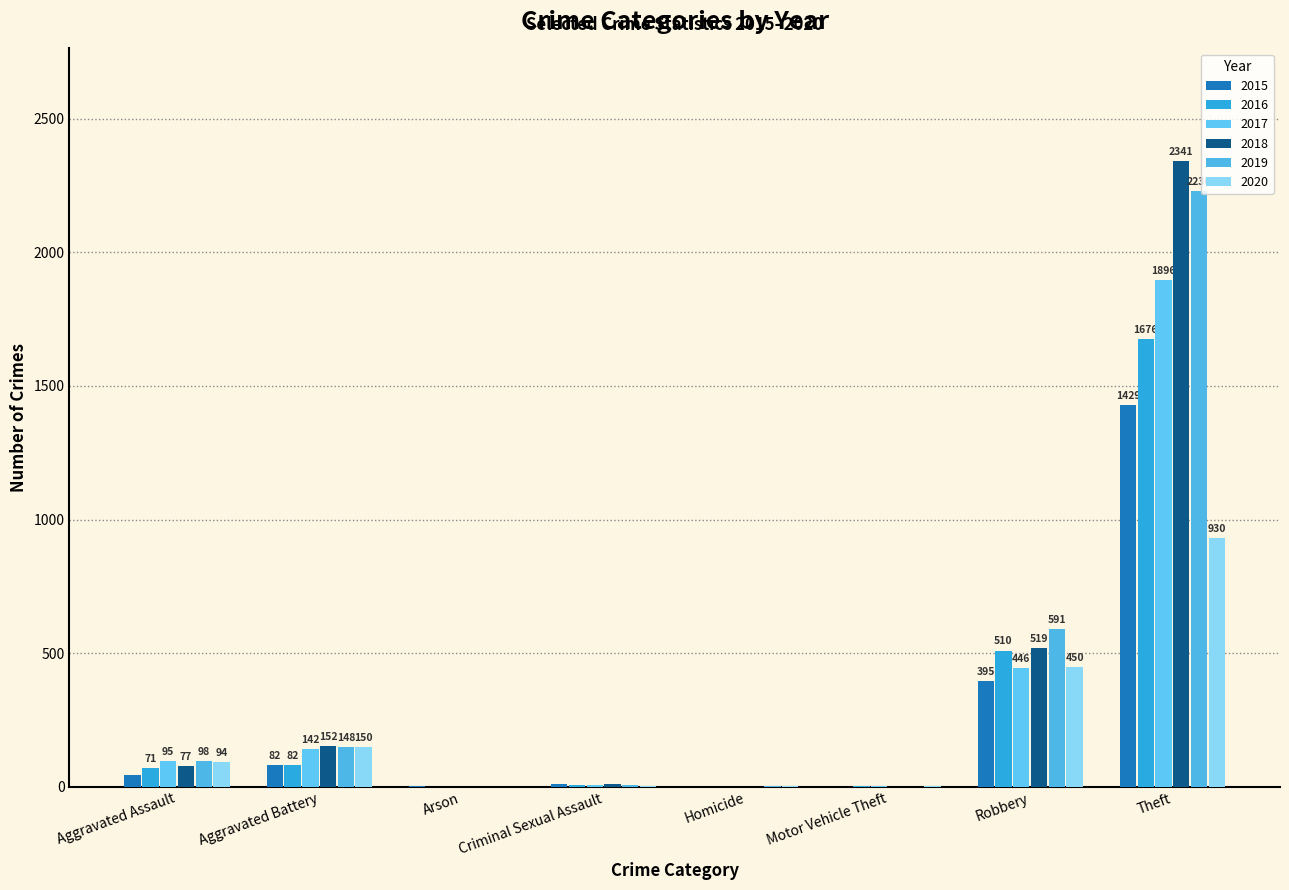

What is the sum of all 2019 values?

3079